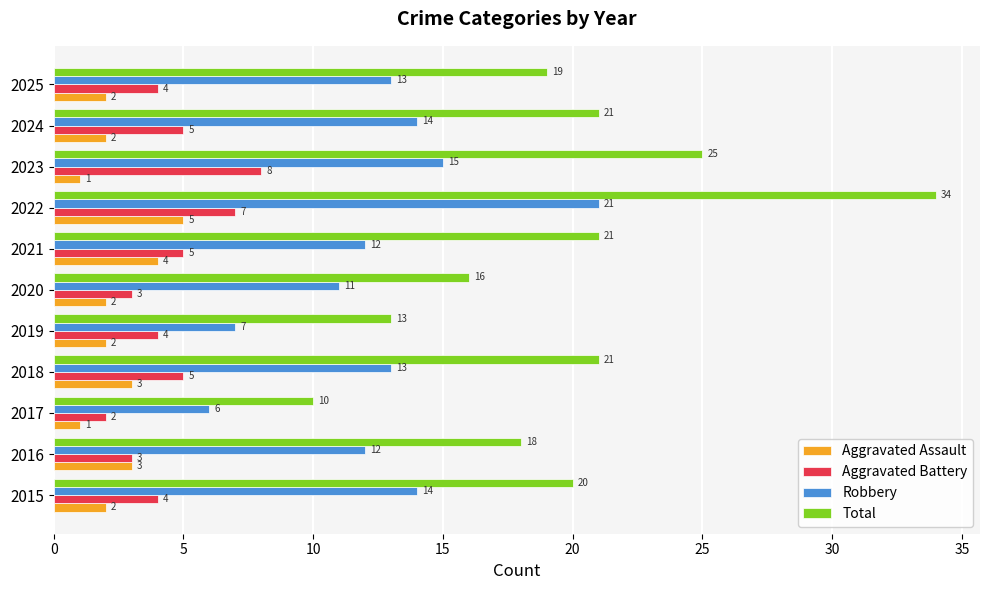

What are all the series names shown in the legend?

Aggravated Assault, Aggravated Battery, Robbery, Total